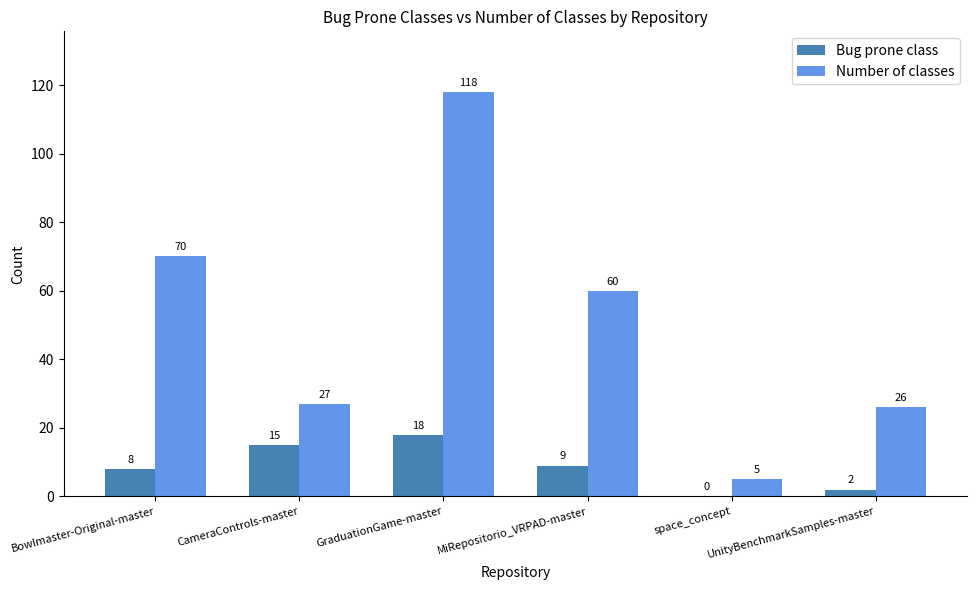

What is the maximum value for Bug prone class?

18